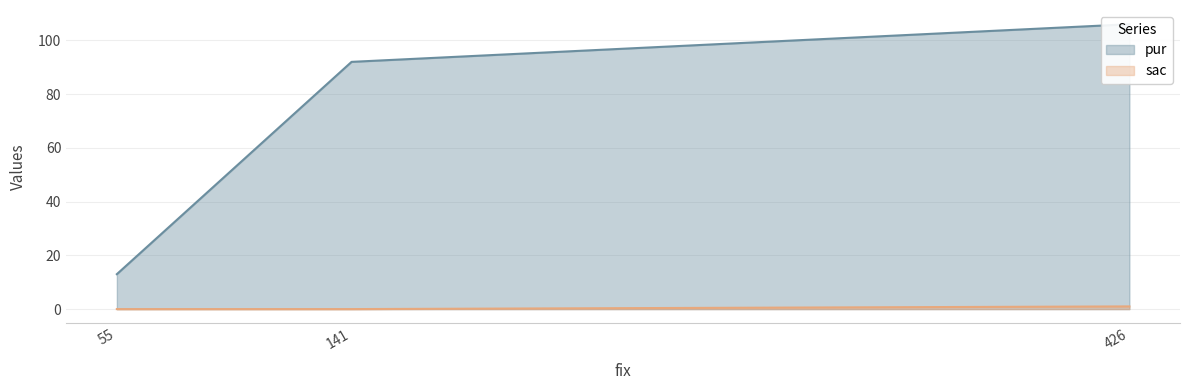

What is the maximum value shown in the chart?

106